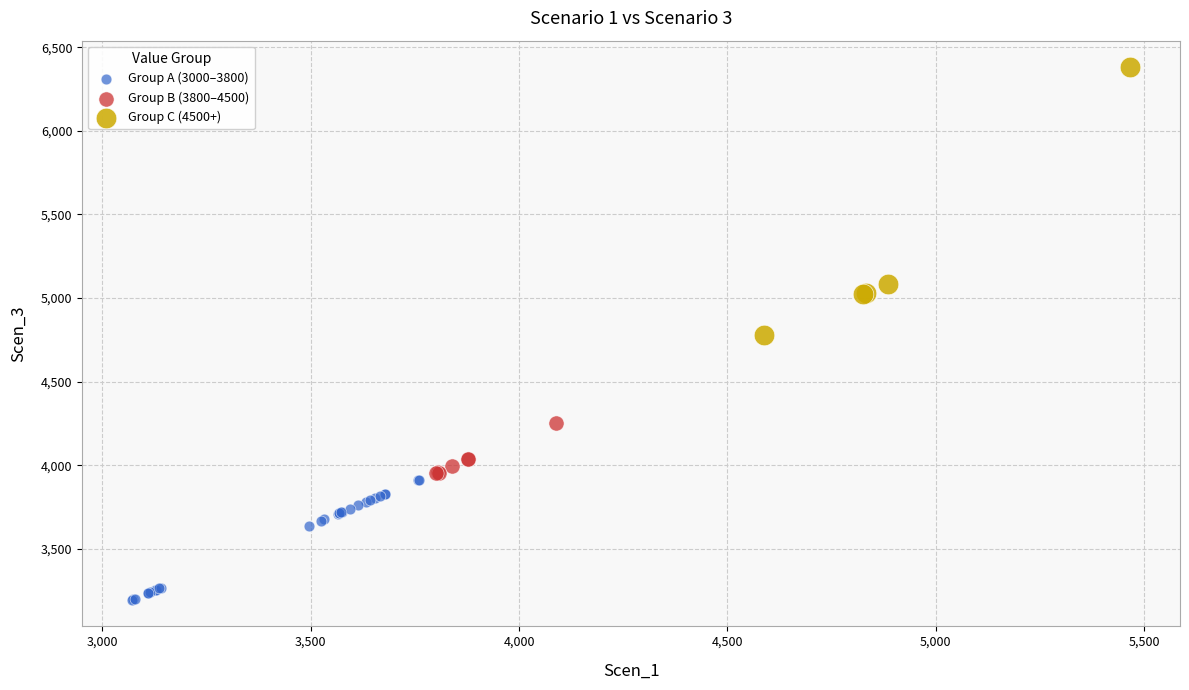

Which series reaches the minimum Y coordinate?

Group A (3000–3800)